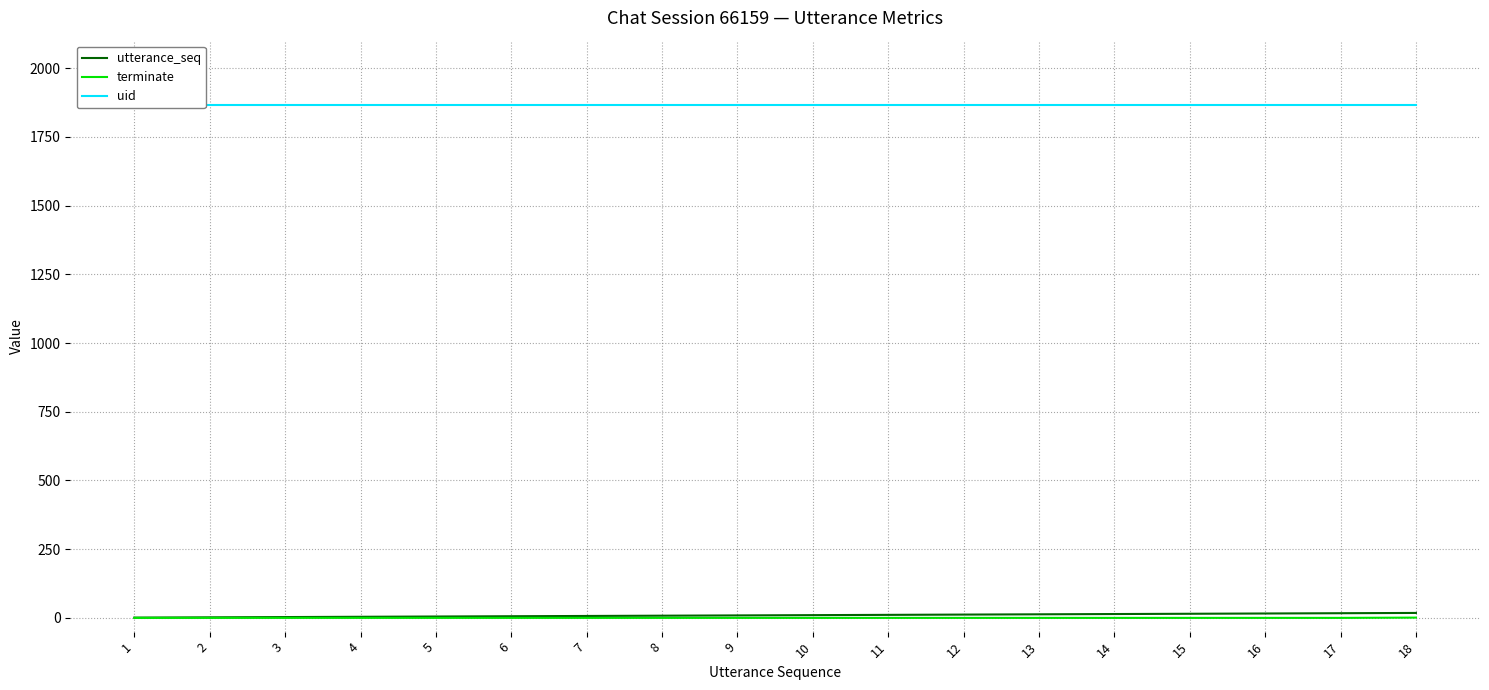

Count the number of data series in this chart.

3